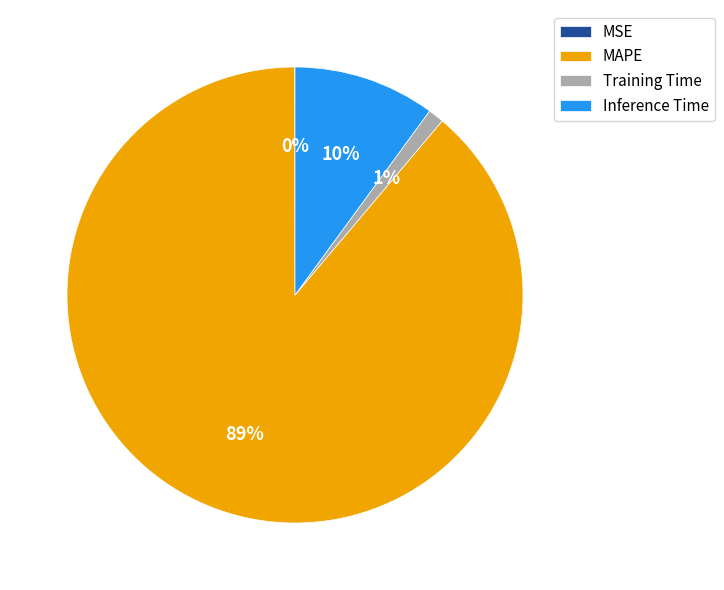

Is the sum of Inference Time and Training Time greater than half?

No